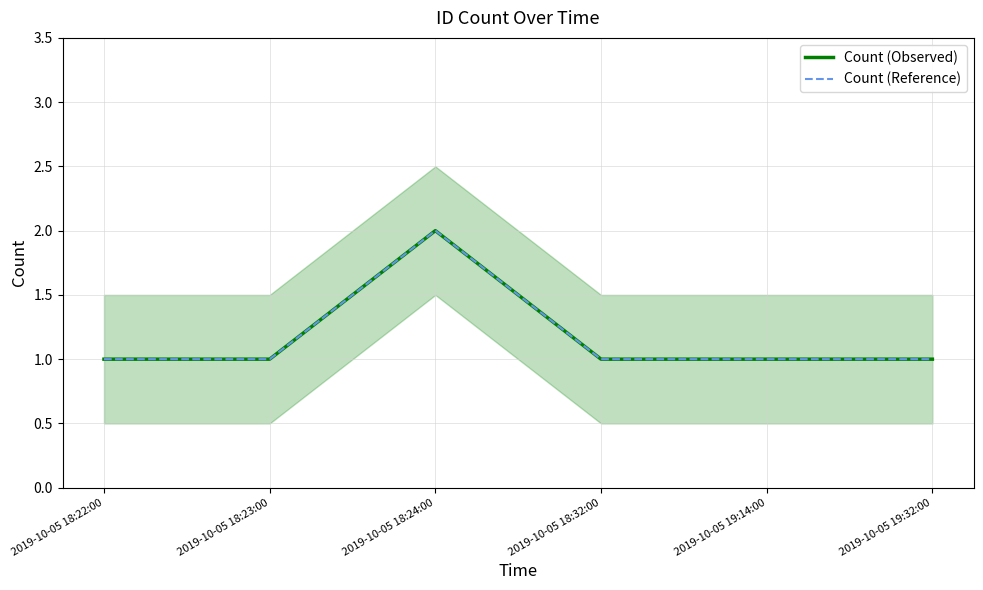

True or false: Count (Reference) has more than 1 points higher than both neighbors.

False